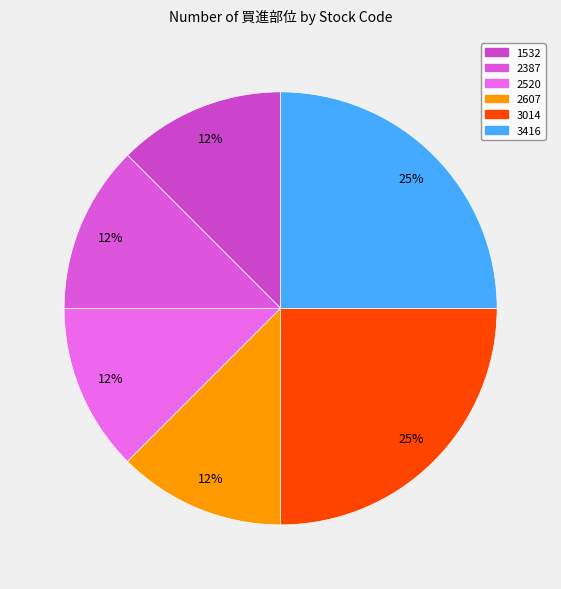

To the nearest percent, what is the average slice percentage?

17%